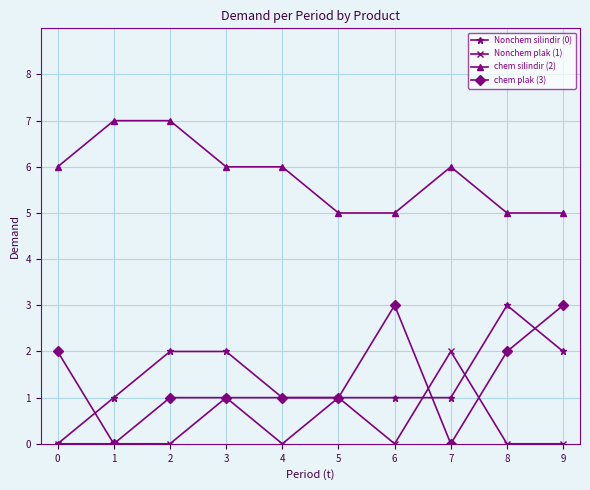

Which series has the largest total across all categories?

chem silindir (2)